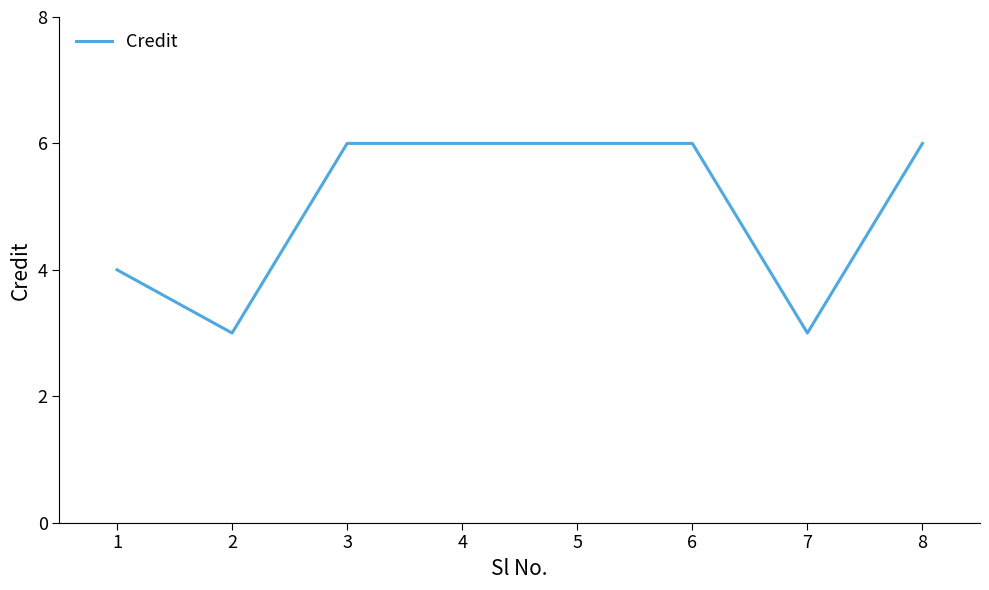

How many distinct data groups are displayed?

1